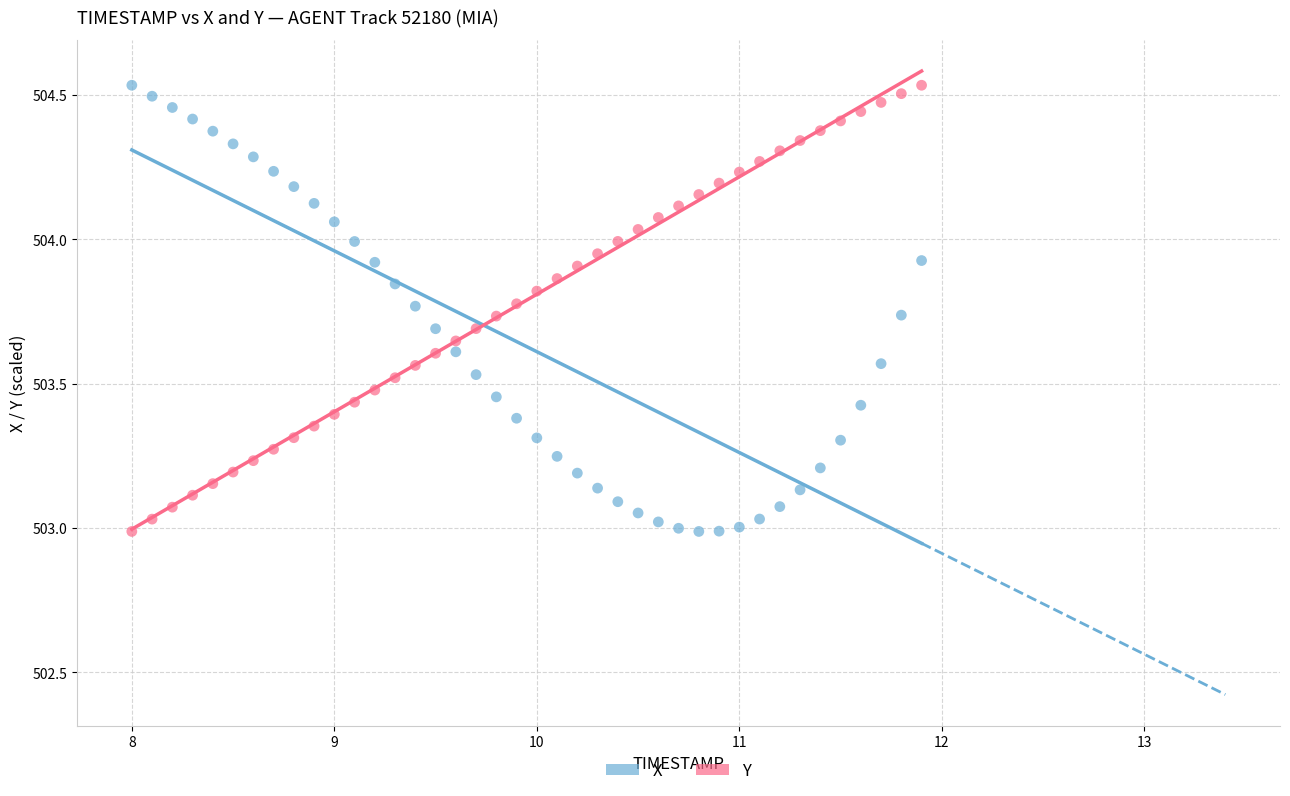

Across all data points, what is the range of Y values (max minus min)?

1.5